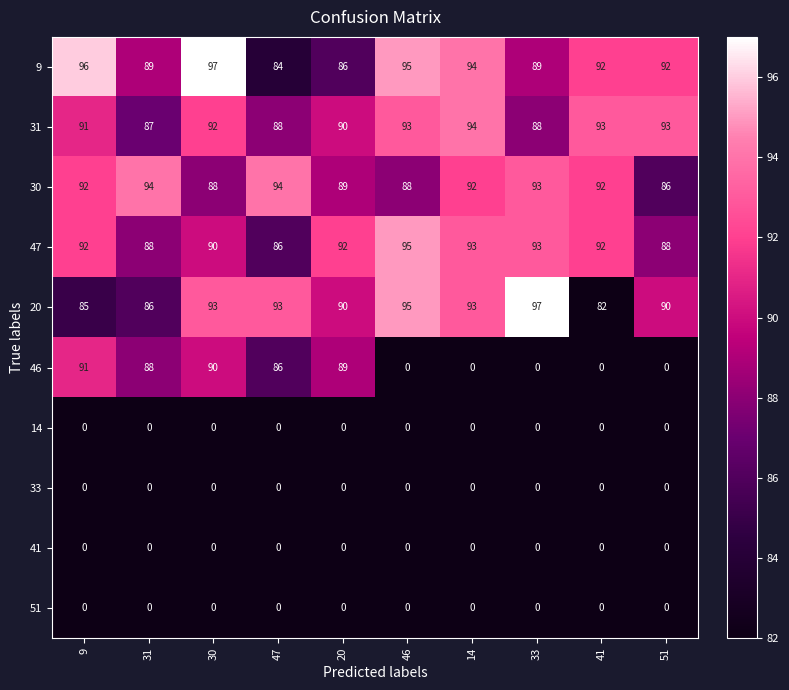

Which series has the largest range (max minus min)?

46